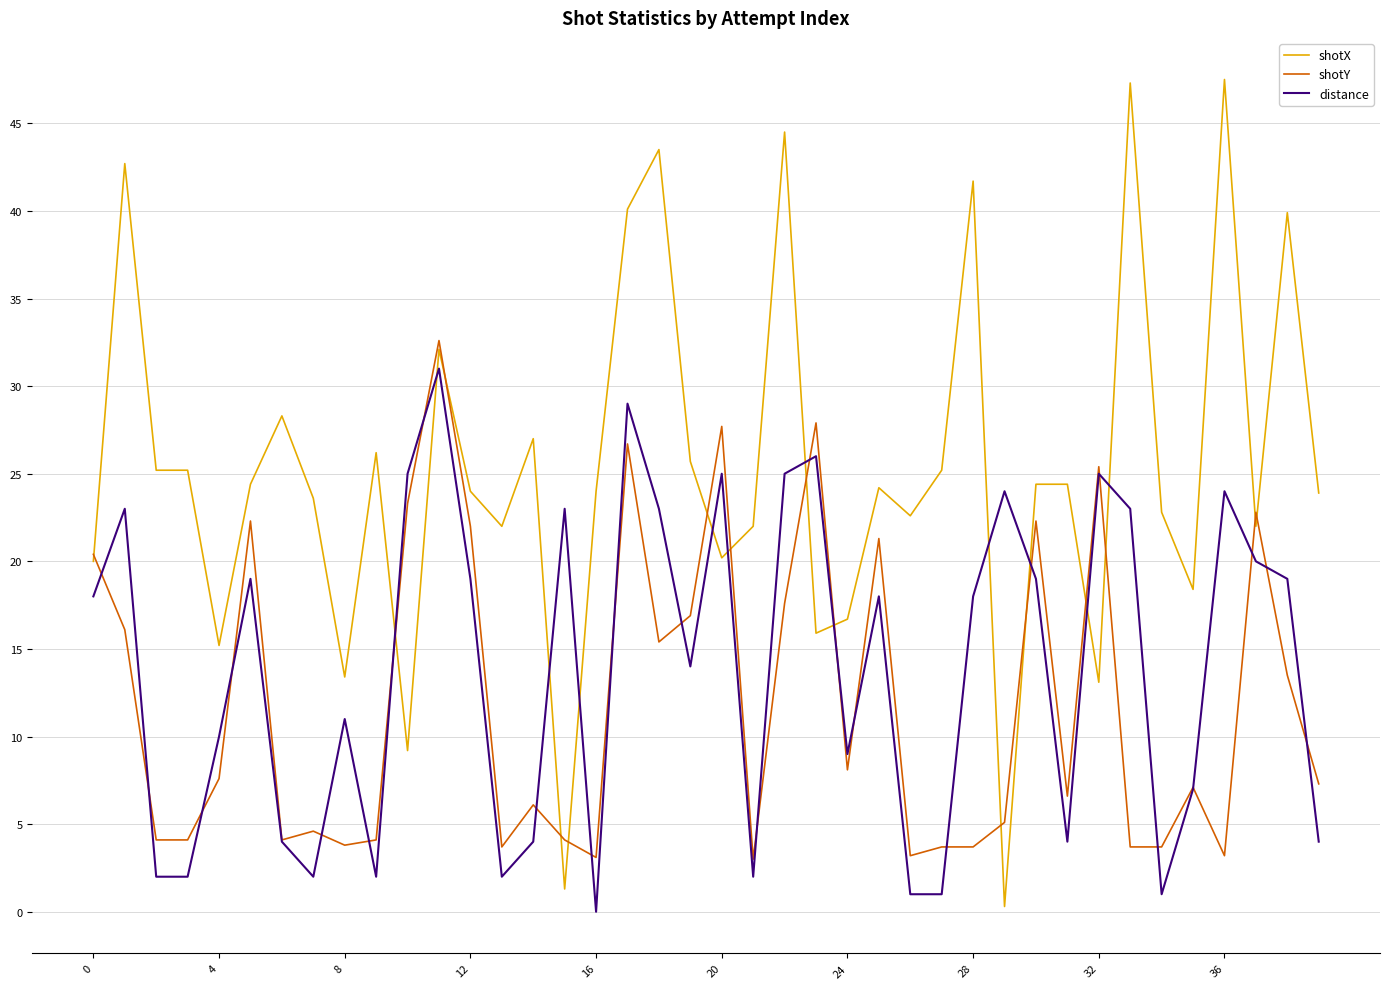

Which series has the largest range (max minus min)?

shotX